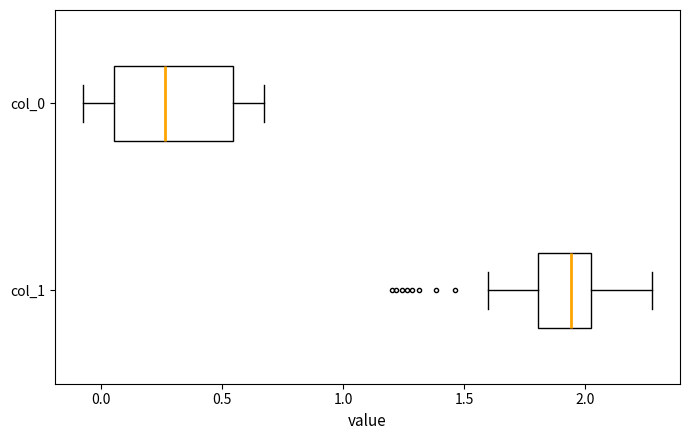

Which box has the furthest to the left median line?

col_0